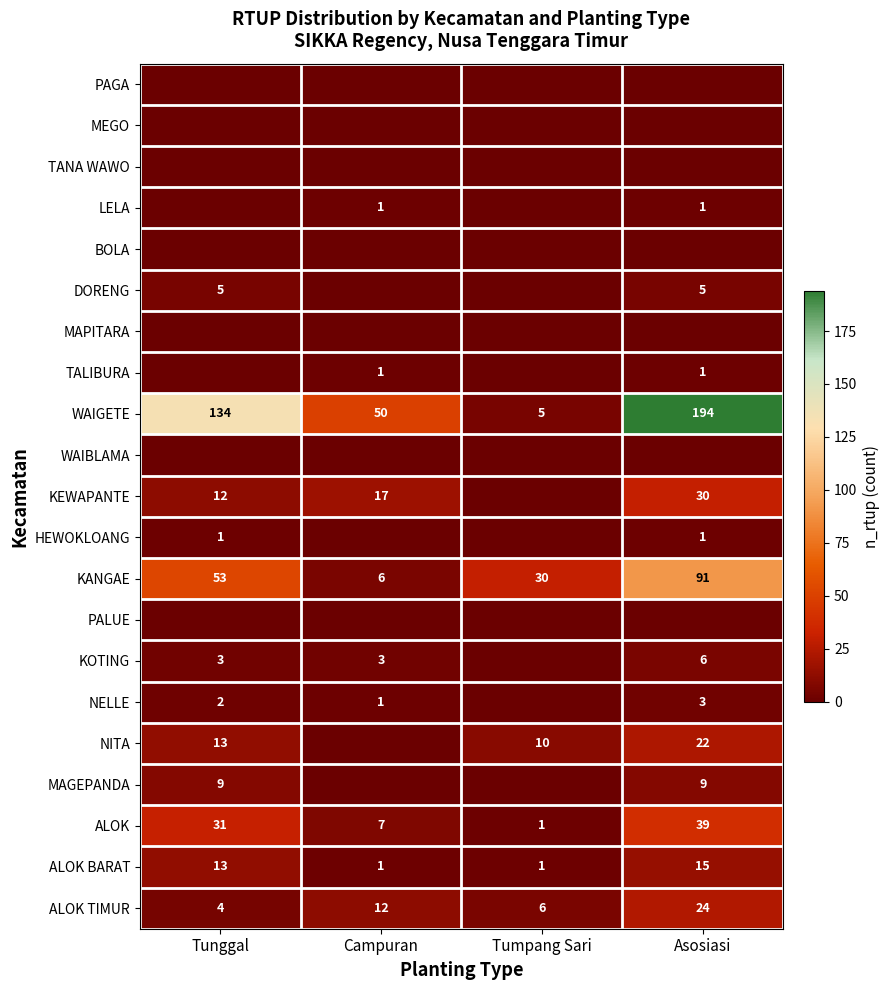

Is the value of ALOK at Asosiasi greater than the value of TALIBURA at Asosiasi?

Yes